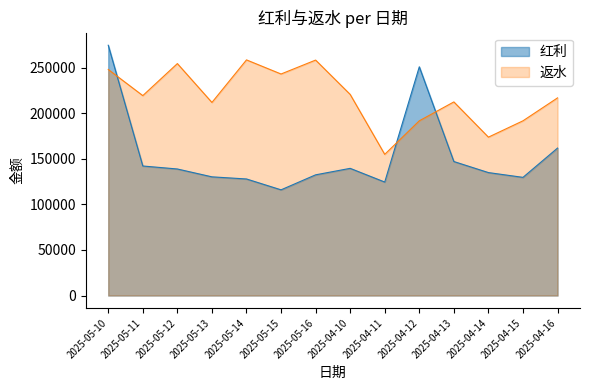

Between 2025-05-16 and 2025-04-12, which series saw the biggest shift?

红利